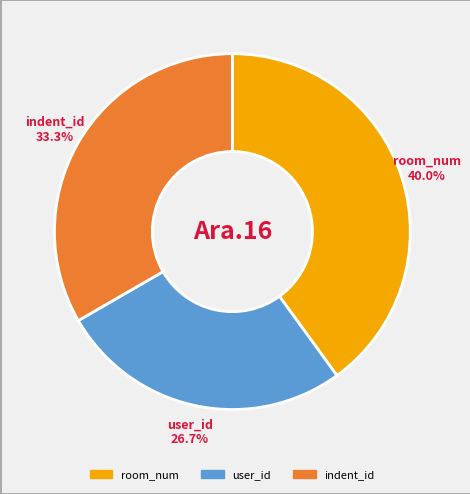

What is the largest slice in the pie chart?

room_num